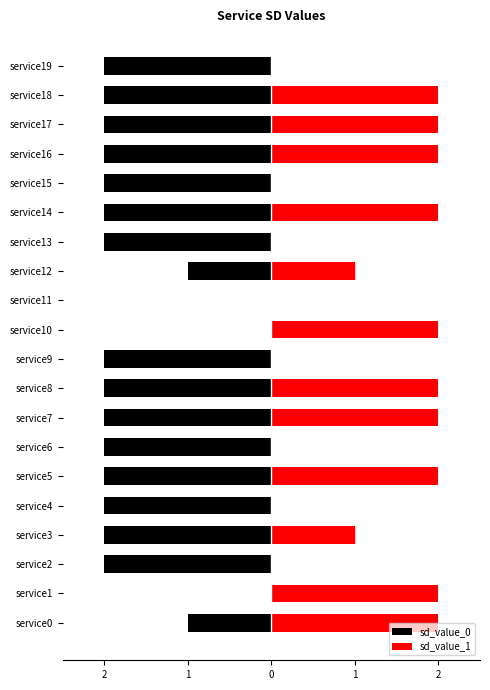

At service10, list the series in order from smallest to largest.

sd_value_0, sd_value_1